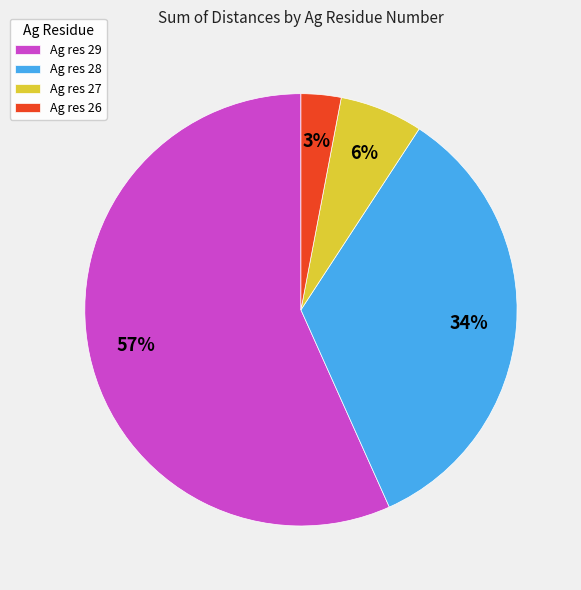

What percentage is the Ag res 29 slice, to the nearest percent?

57%